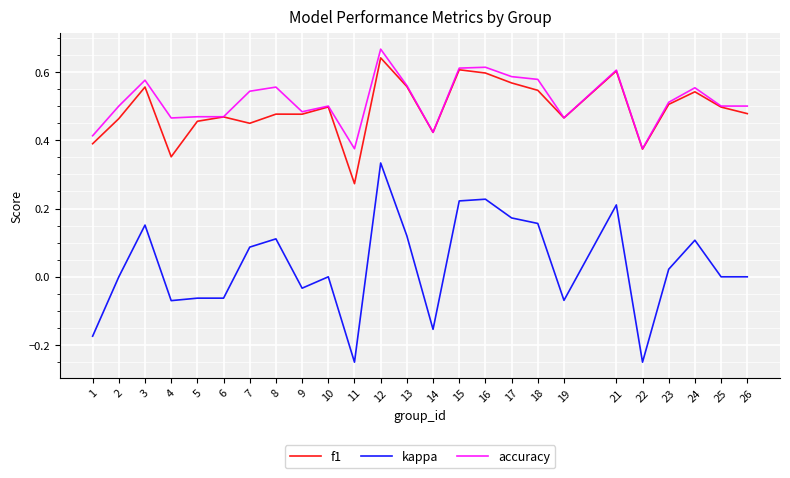

True or false: kappa and f1 cross at least once.

False